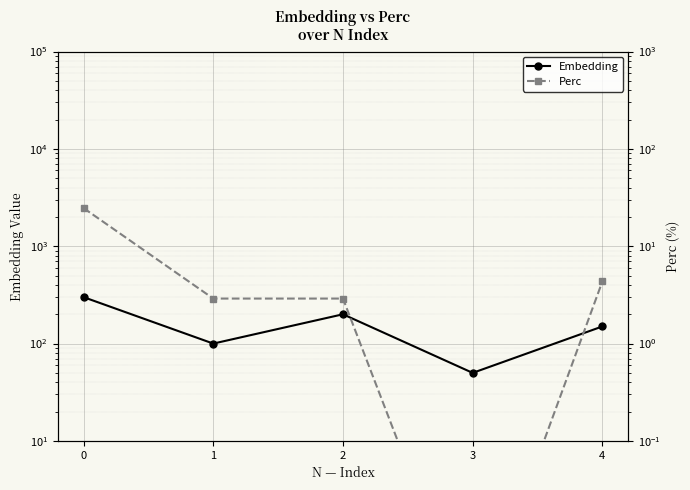

At which label does Embedding reach its minimum?

3